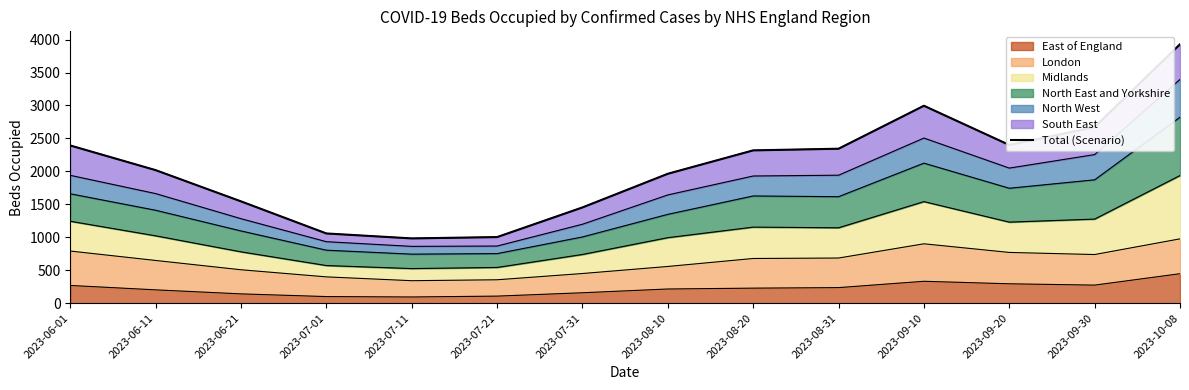

What is the value of the 7th point from the left?

1453